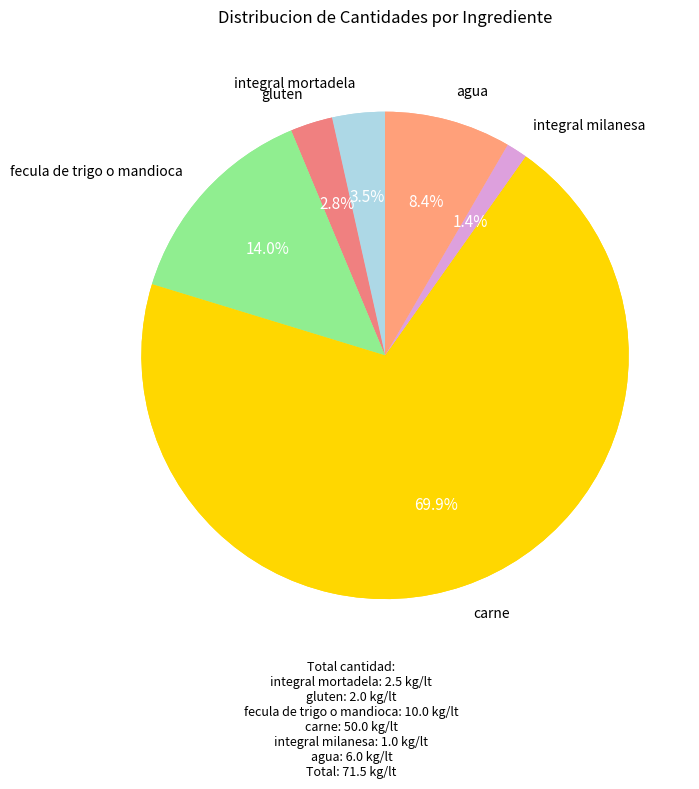

What is the change in value from integral mortadela to carne?

+47.5